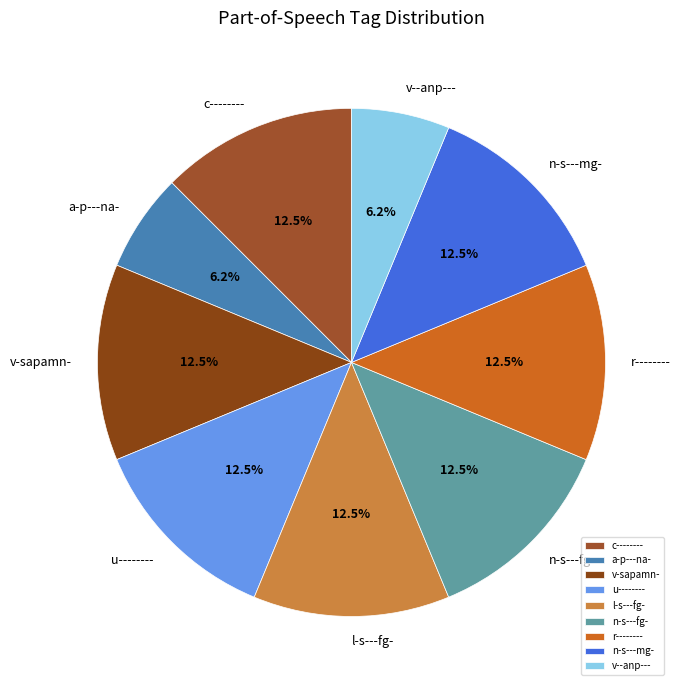

Approximately how many times larger is the value at a-p---na- compared to v-sapamn-?

0.5